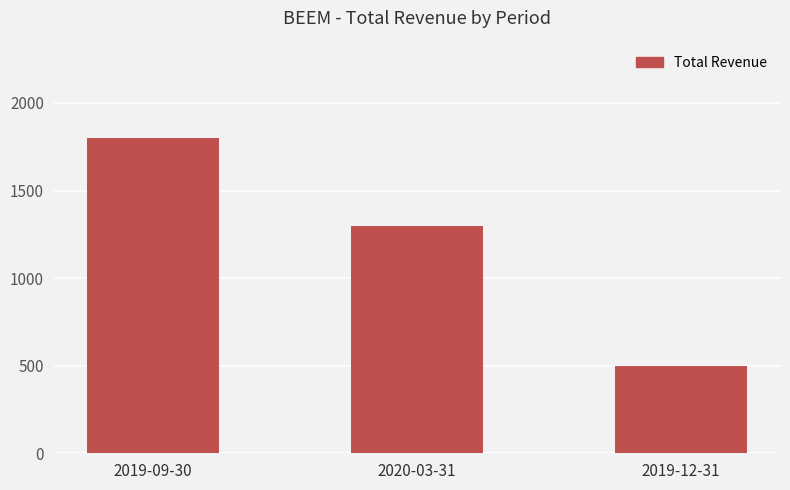

Rank the categories by value from highest to lowest.

2019-09-30, 2020-03-31, 2019-12-31